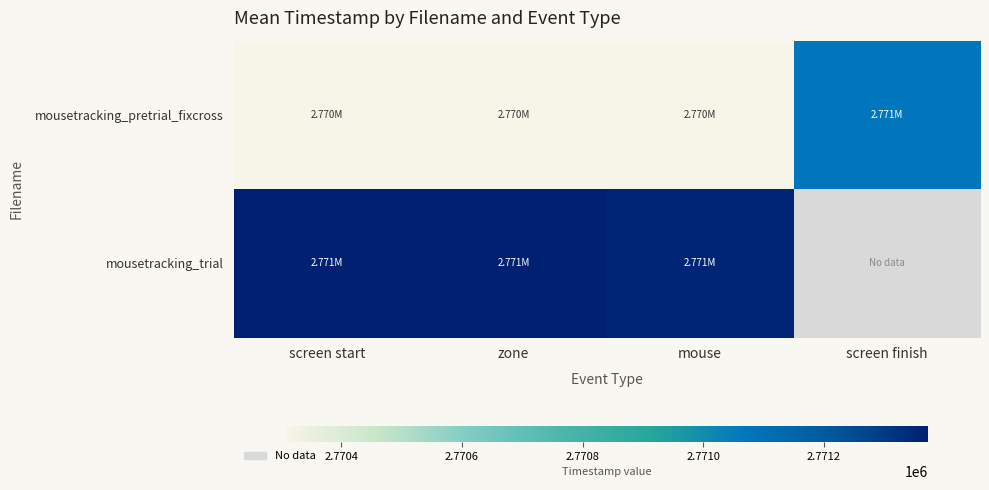

How many values in mousetracking_trial are above zero?

3